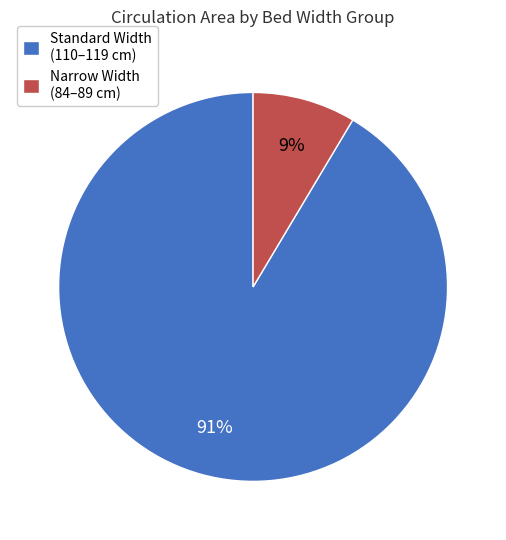

To the nearest percent, what percentage of the pie is Narrow Width (84–89 cm)?

9%